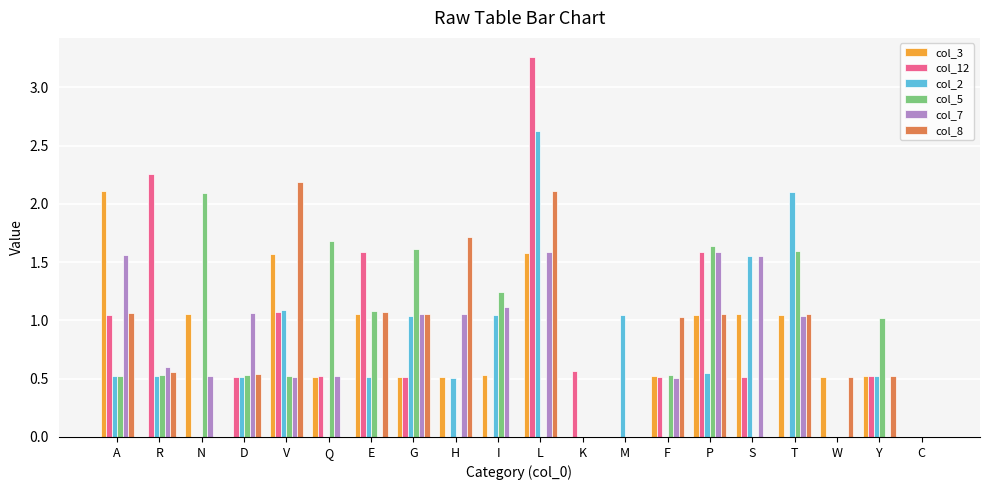

Is the value of col_3 at T greater than the value of col_5 at H?

Yes